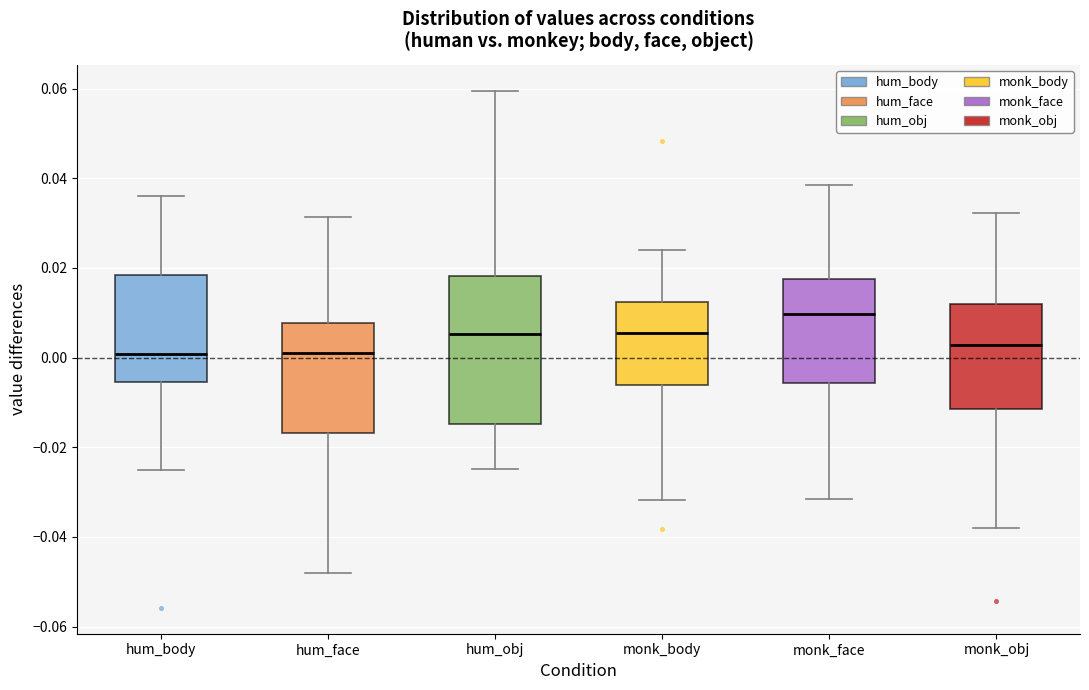

Reading left to right, transcribe this box plot: for each box, give where its median line is, the range the box spans, and where its two whiskers end, as read against the y-axis. The values are not printed on the chart, so give them approximately, as read against the axis.

hum_body: median 0.000, box -0.006 to 0.018, whiskers -0.026 to 0.036
hum_face: median 0.002, box -0.016 to 0.008, whiskers -0.048 to 0.032
hum_obj: median 0.006, box -0.014 to 0.018, whiskers -0.024 to 0.060
monk_body: median 0.006, box -0.006 to 0.012, whiskers -0.032 to 0.024
monk_face: median 0.010, box -0.006 to 0.018, whiskers -0.032 to 0.038
monk_obj: median 0.002, box -0.012 to 0.012, whiskers -0.038 to 0.032